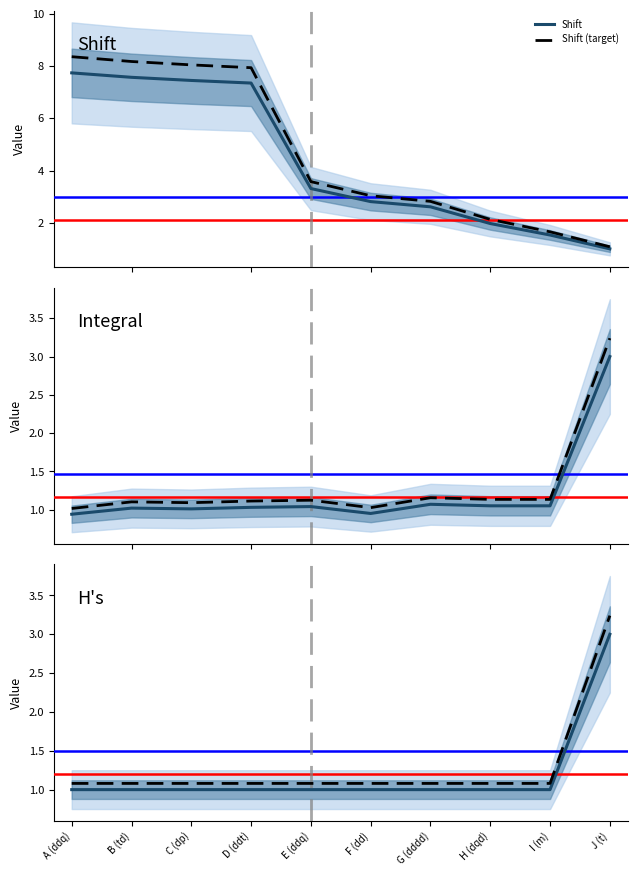

What value does the H's (target) series have at J (t)?

3.2